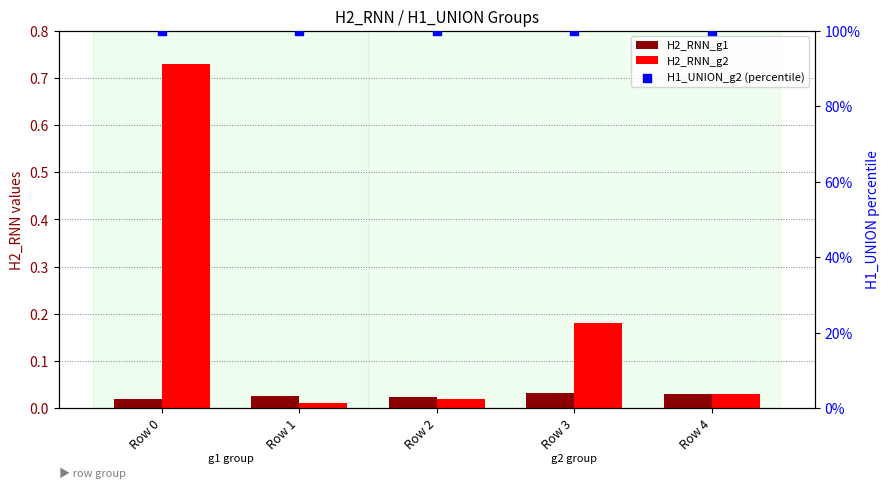

At which category is the sum across all series the highest?

Row 0